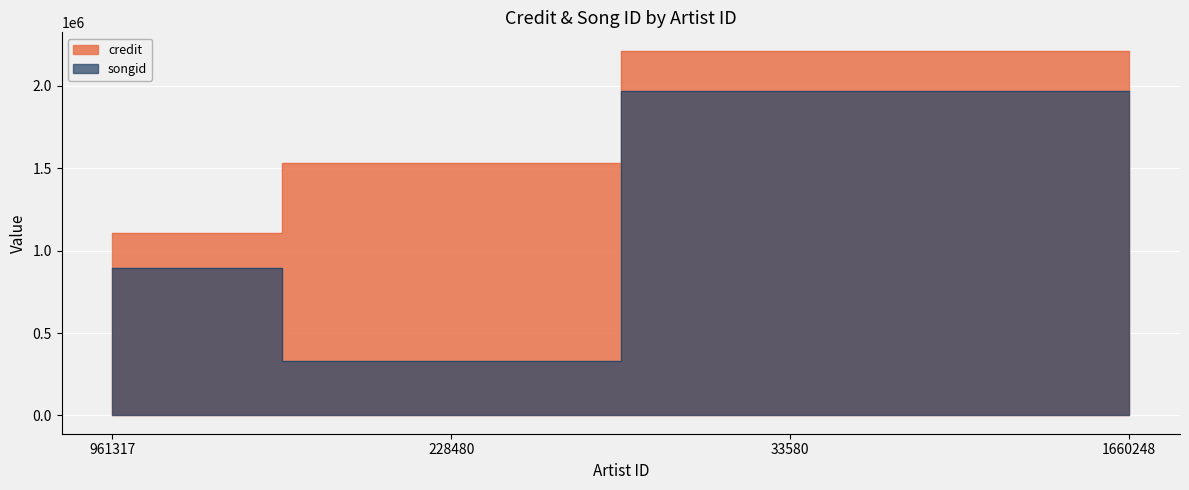

List the series in order of their overall mean, highest first.

credit, songid